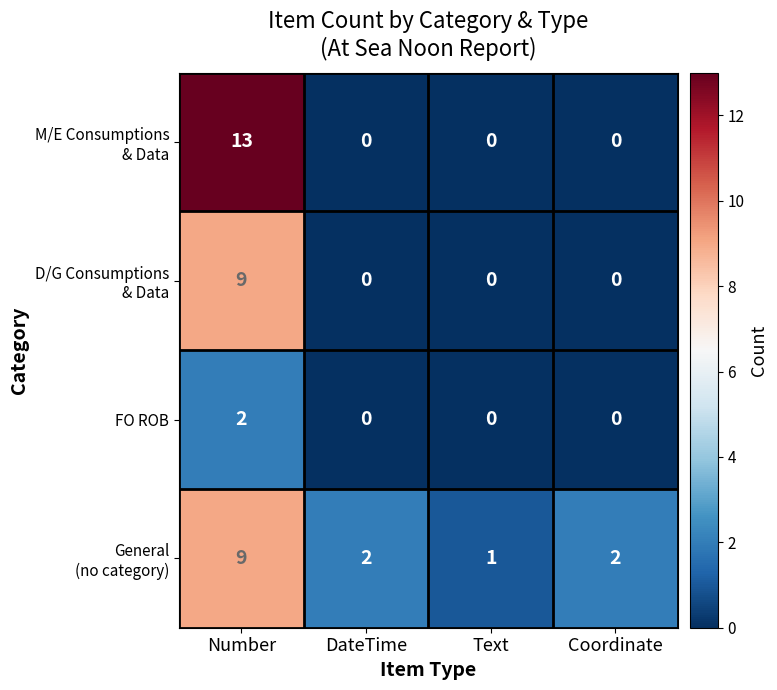

How many distinct data groups are displayed?

4